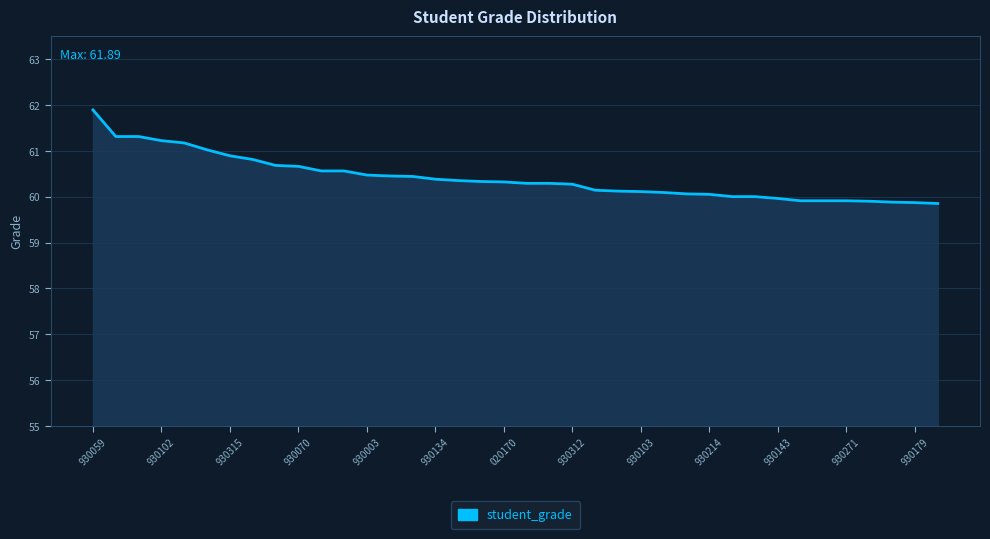

What is the difference between the maximum and minimum values?

2.0